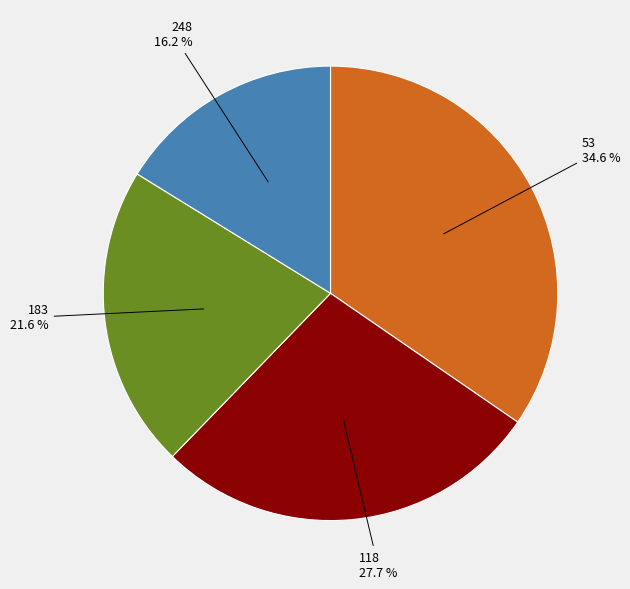

Does 118 represent more than half of the total?

No